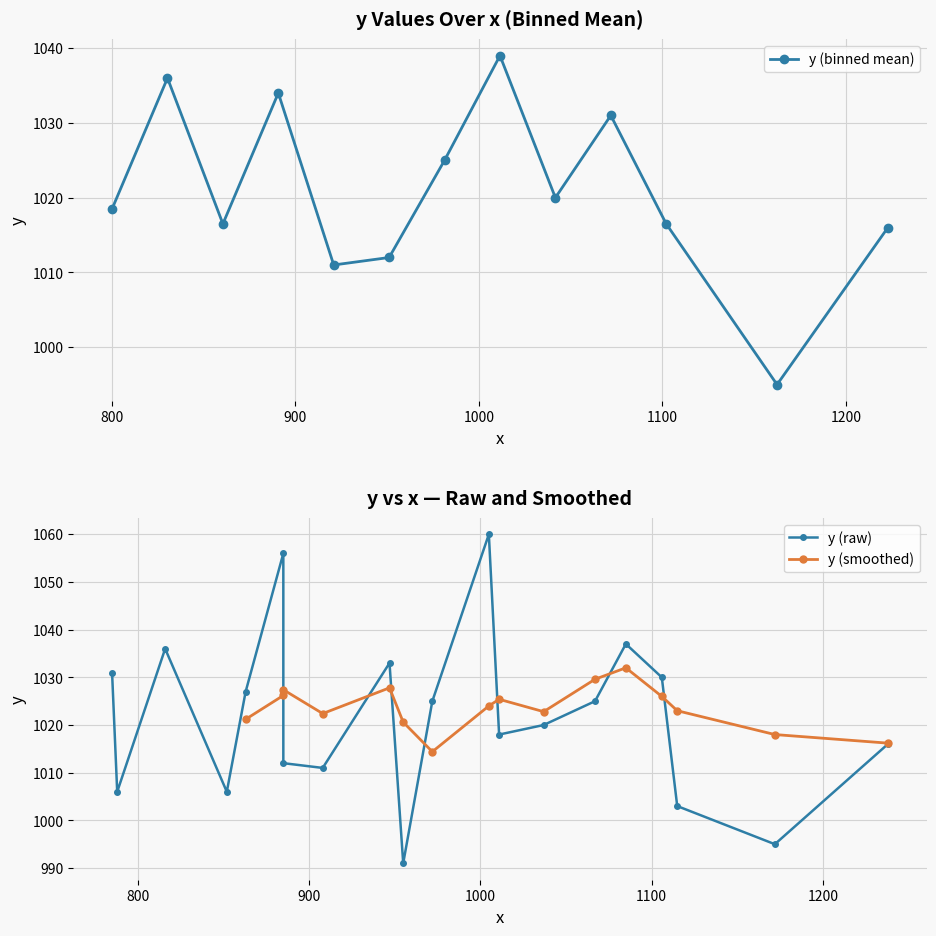

The chart shows a value of 1662 at 15. True or false?

False